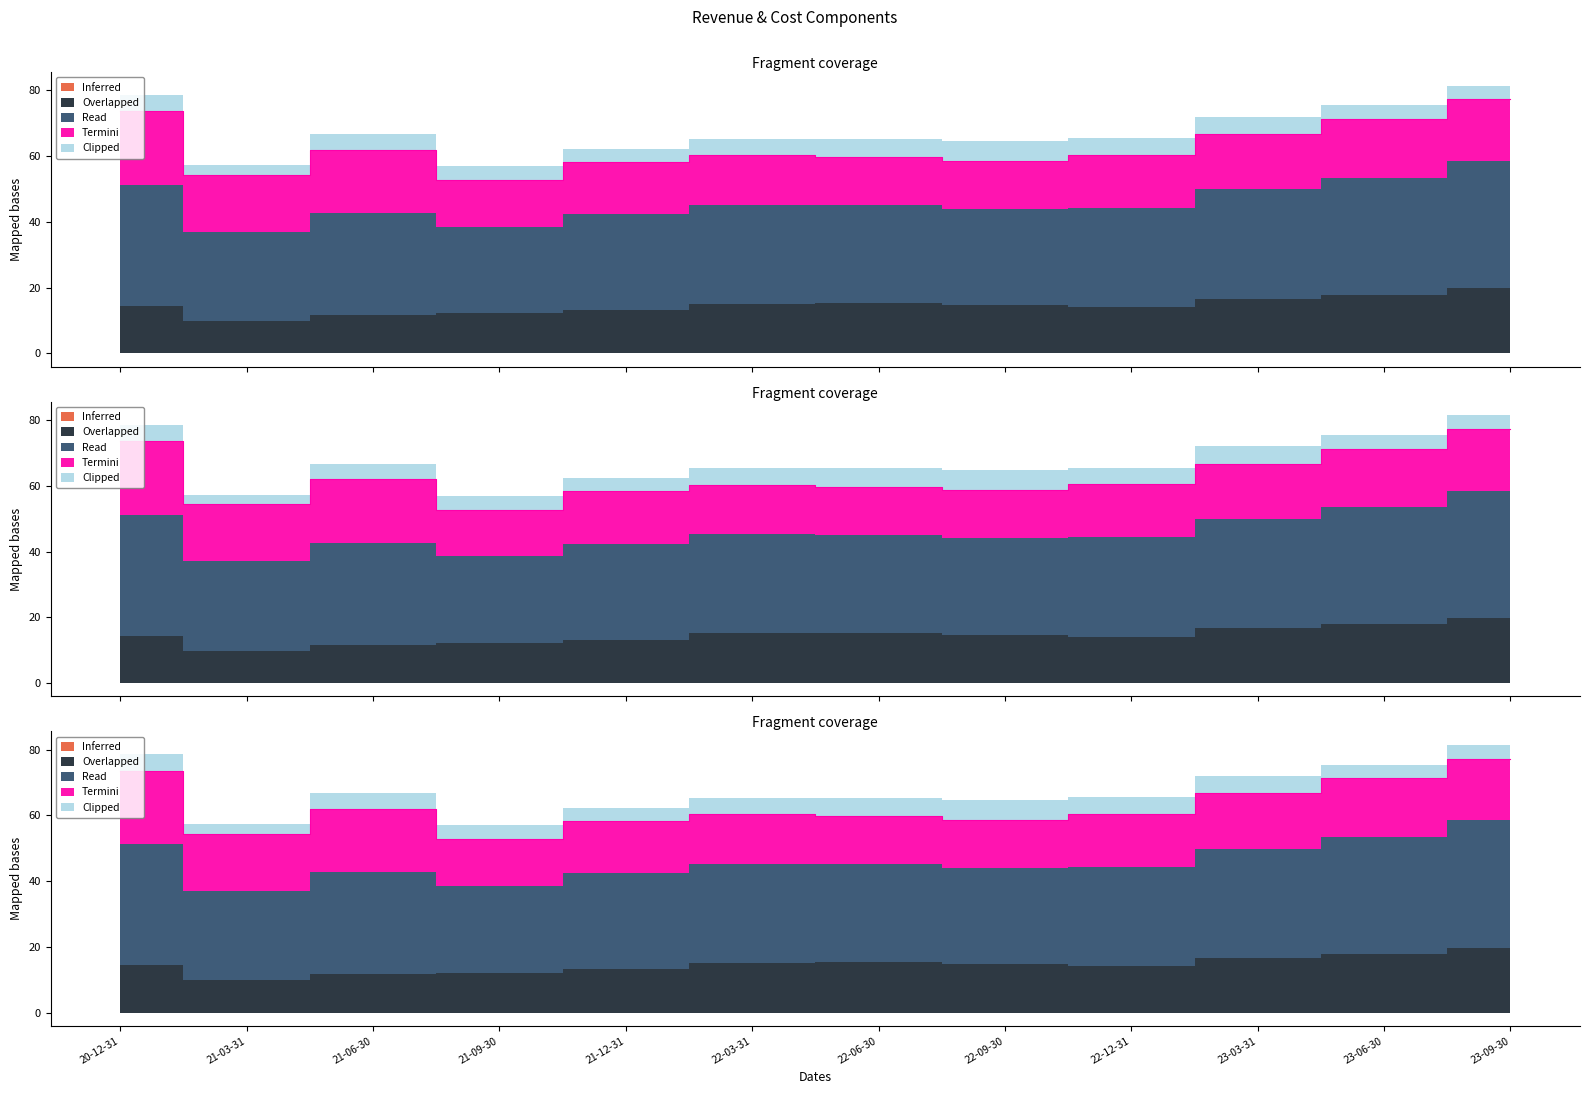

Where is the first local minimum for Overlapped?

2021-03-31